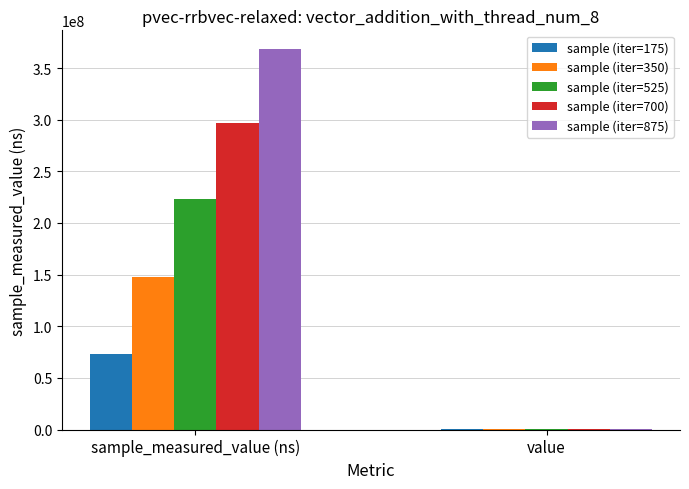

How many series are shown in this chart?

5